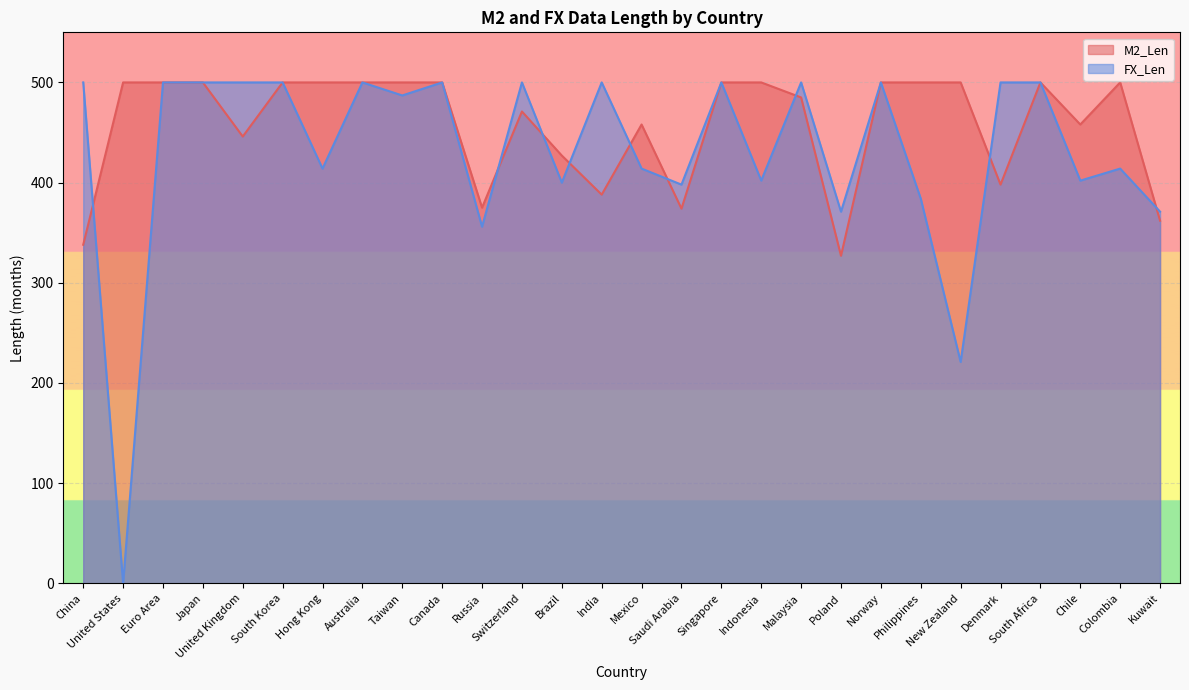

Between Indonesia and South Africa, which is larger?

Indonesia